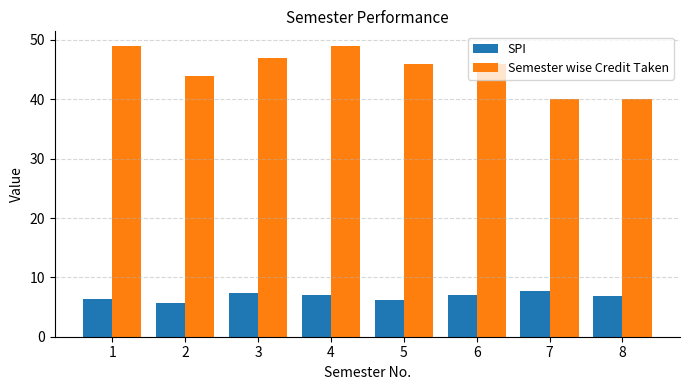

What is the total value across all series at 5?

52.3